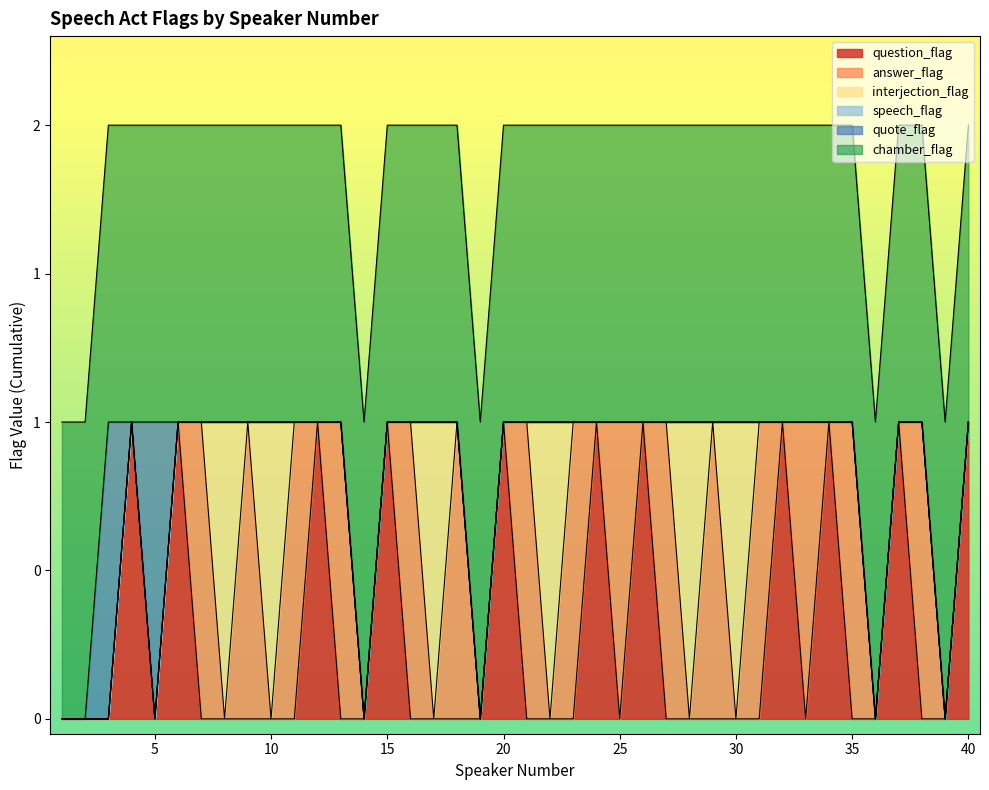

Between 17 and 34, which series saw the biggest shift?

question_flag